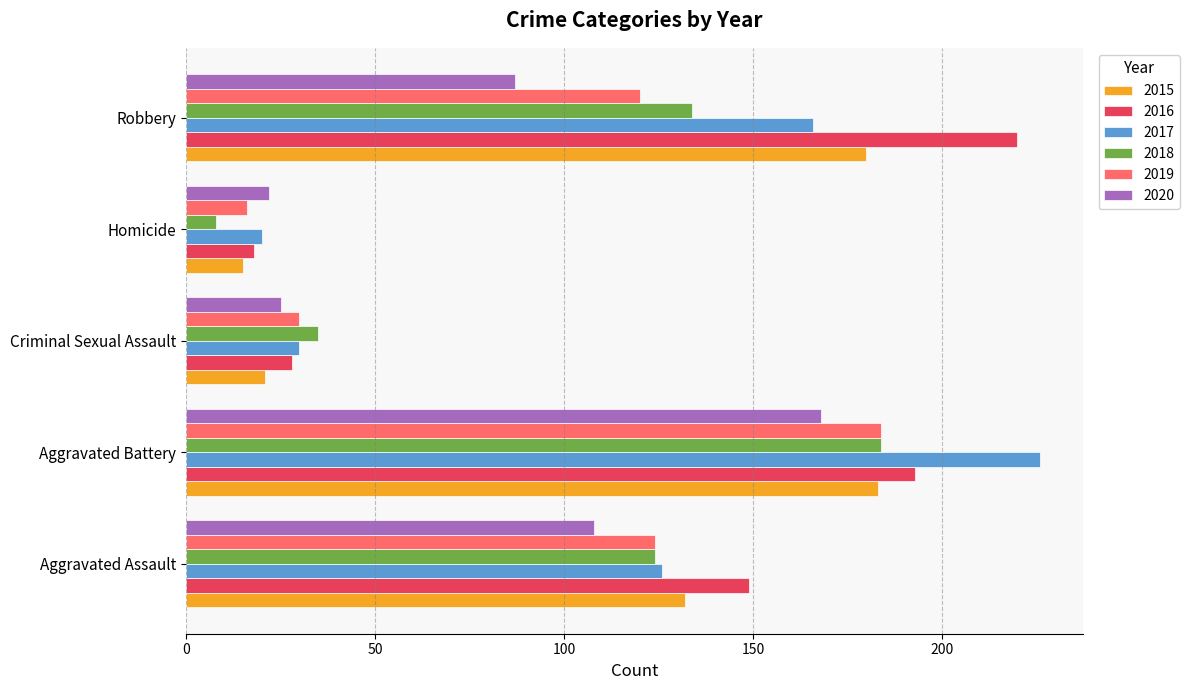

At which category is the sum across all series the highest?

Aggravated Battery